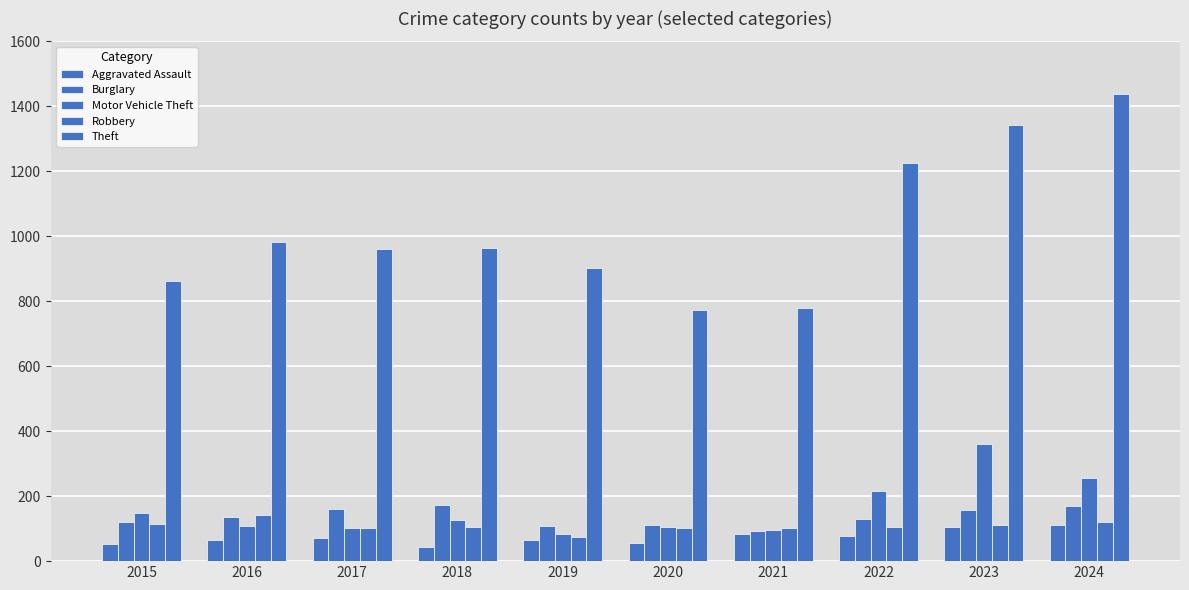

How many data points in Burglary are less than 136?

5